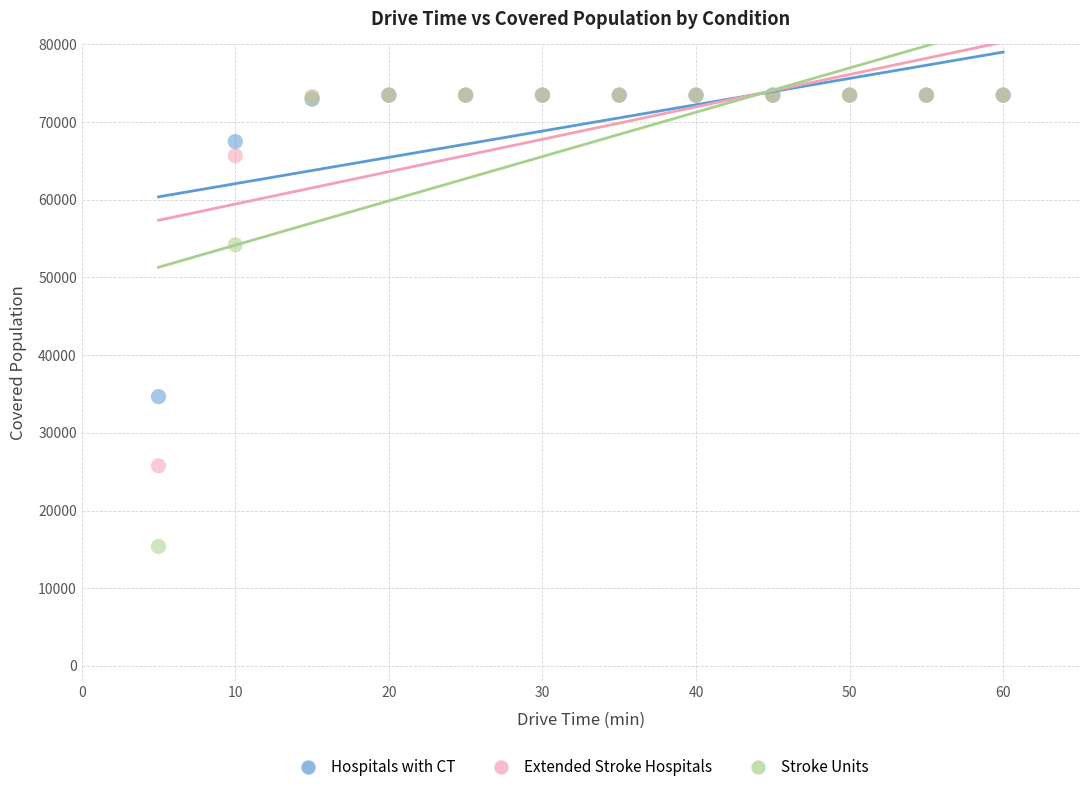

In the Extended Stroke Hospitals series, what Y value is closest to 49609?

65666